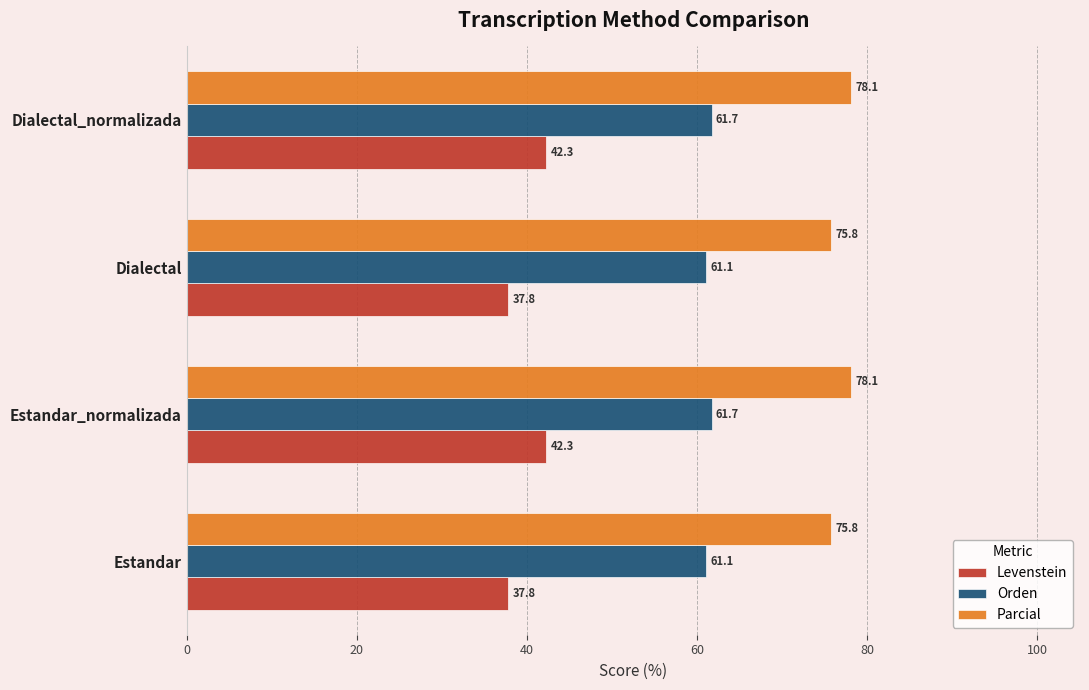

What is the spread (max minus min) of values at Dialectal?

38.0